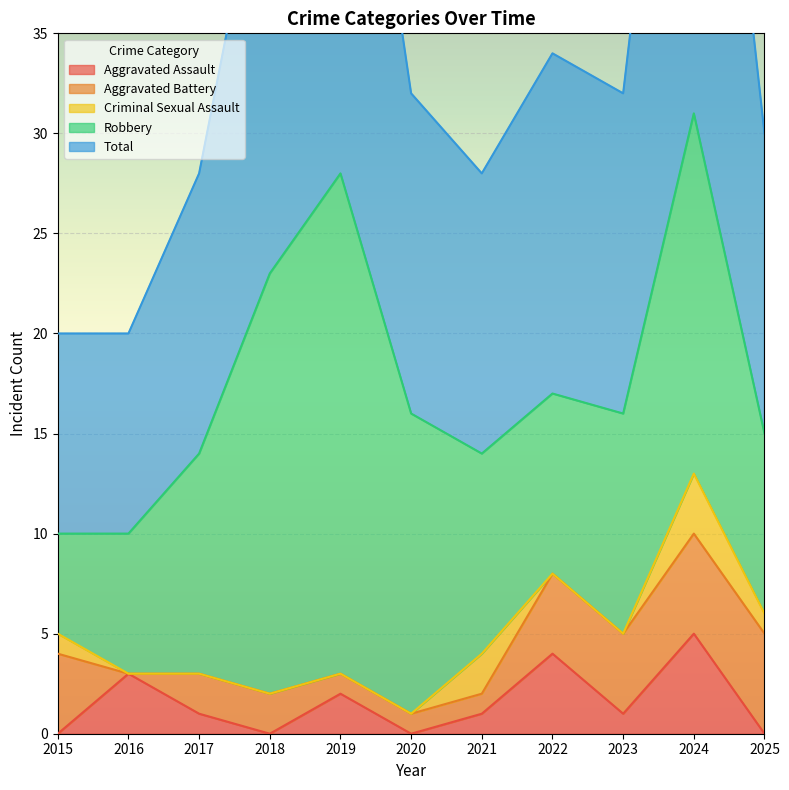

Where does the Aggravated Battery series first go above 2?

2015